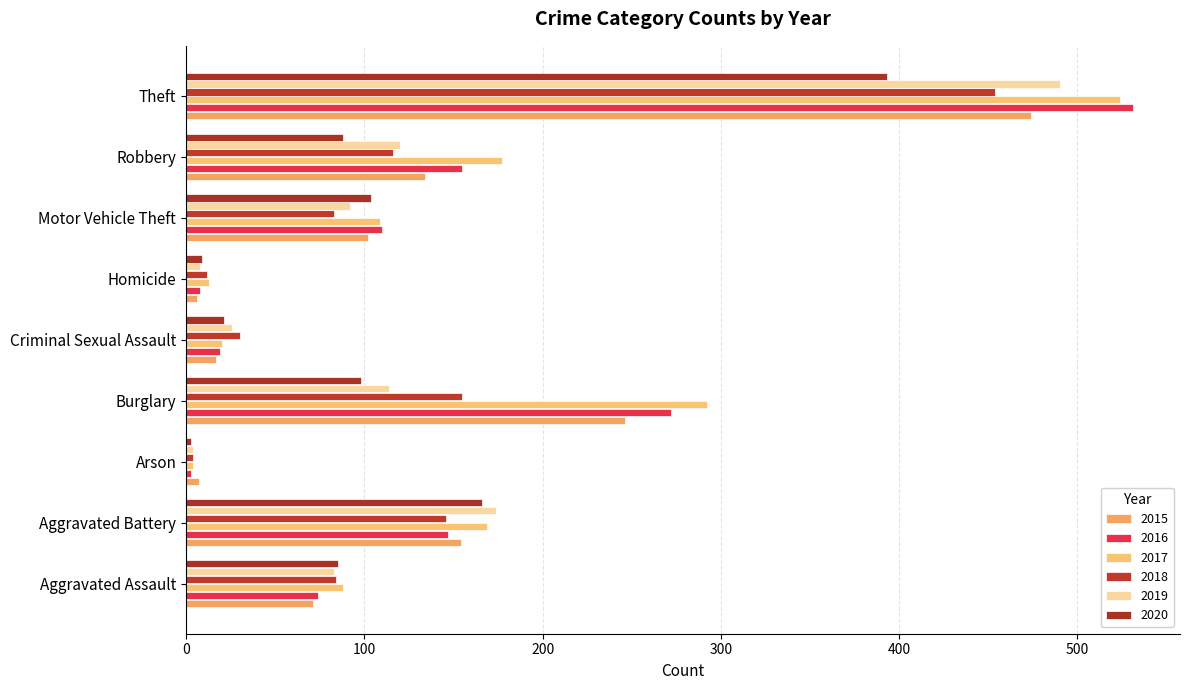

What is the value of the 2018 bar at the 1st from the left?

84